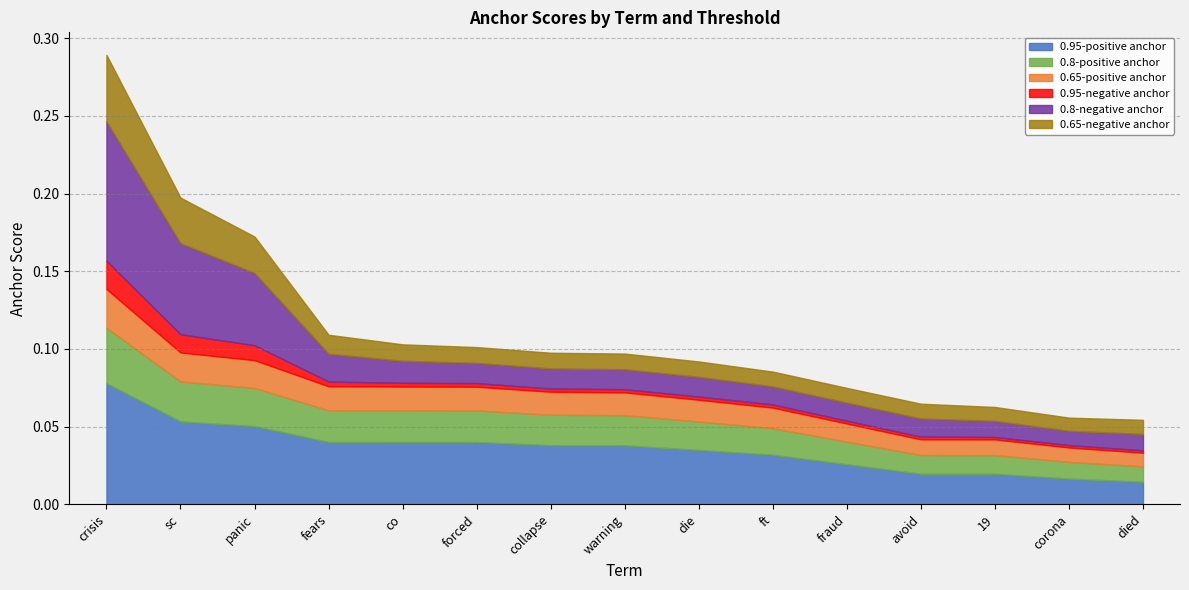

Which has a higher value, collapse or panic?

panic